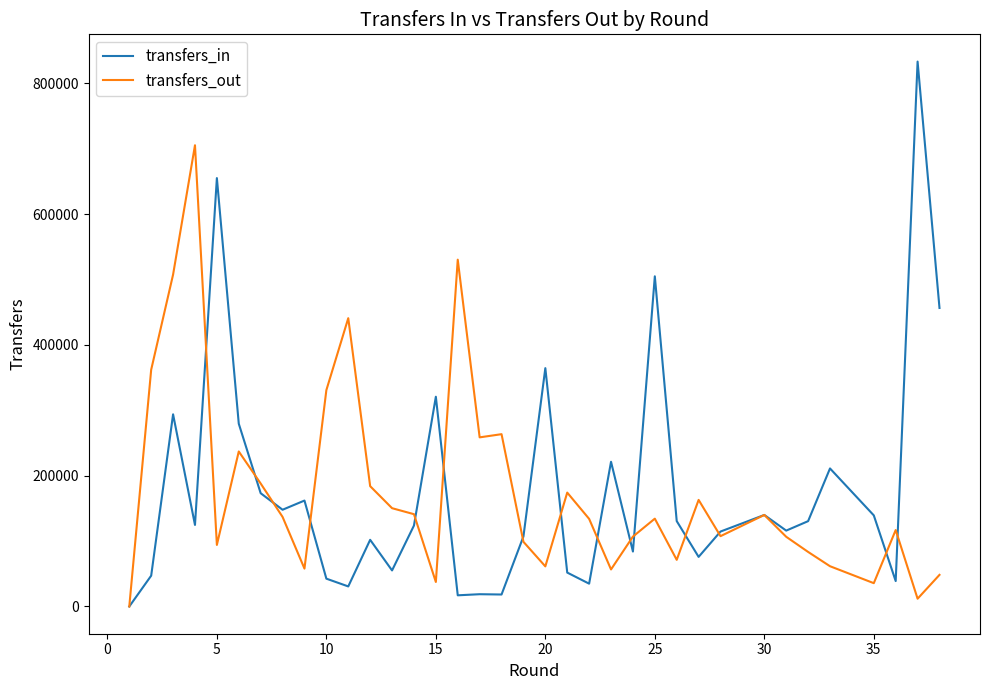

What is the average value of the transfers_in series?

186419